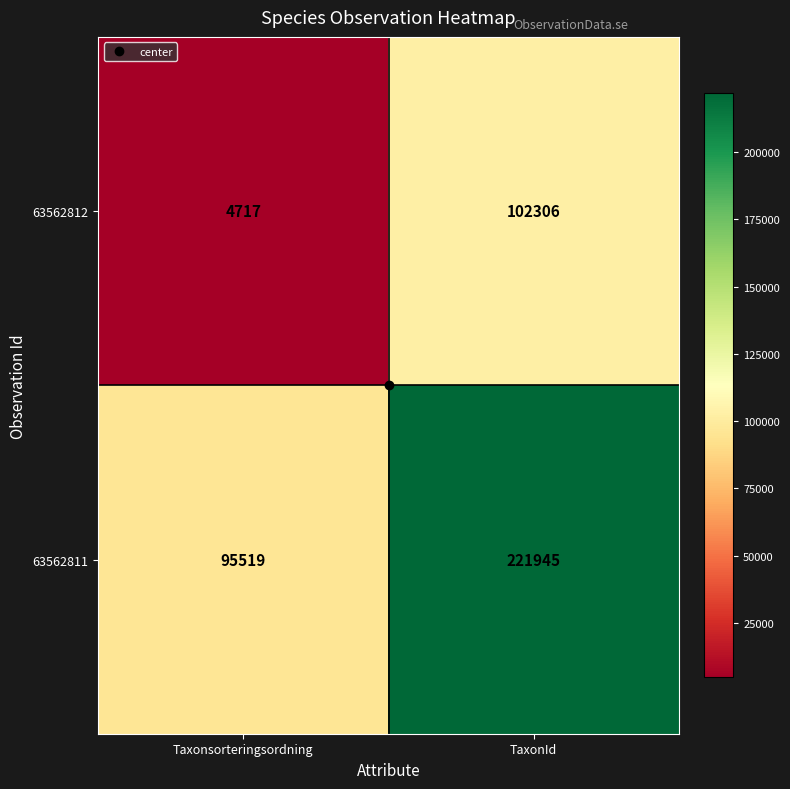

What is the total value across all series at TaxonId?

324251